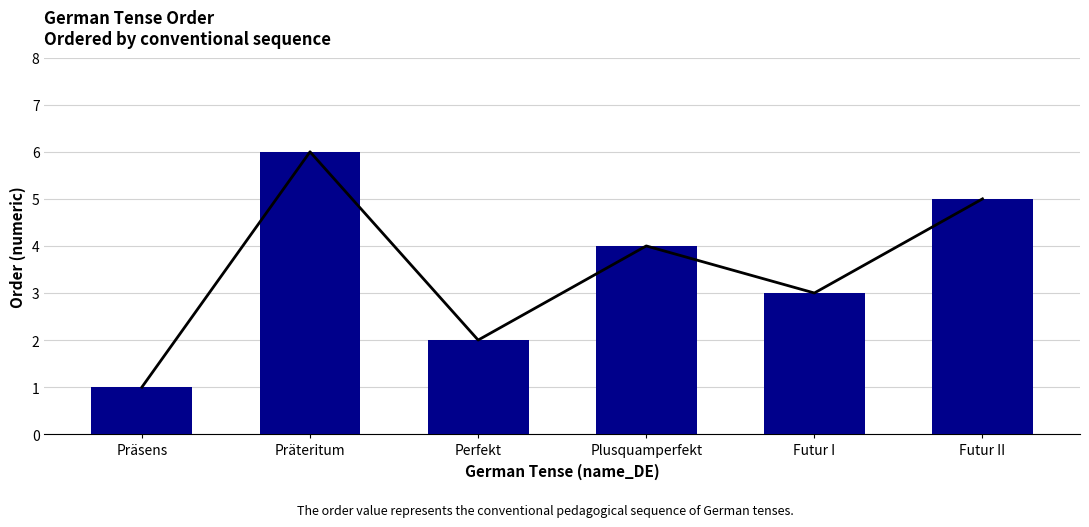

Reading right to left, what are all the values shown in this chart?

5	3	4	2	6	1